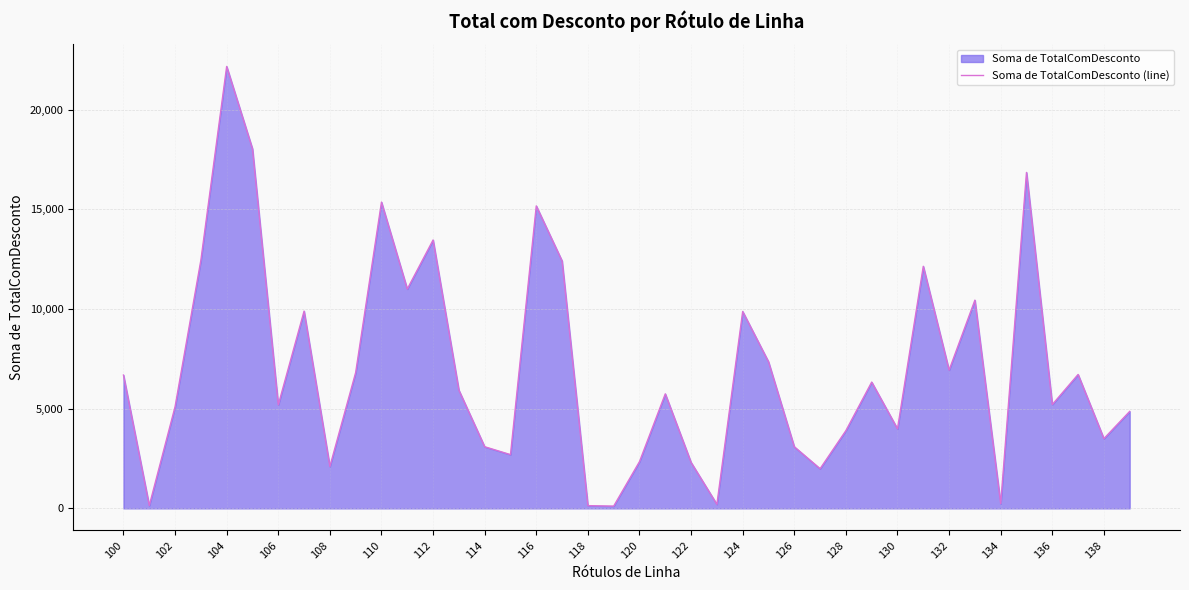

Does the chart display data point markers on the line(s)?

No